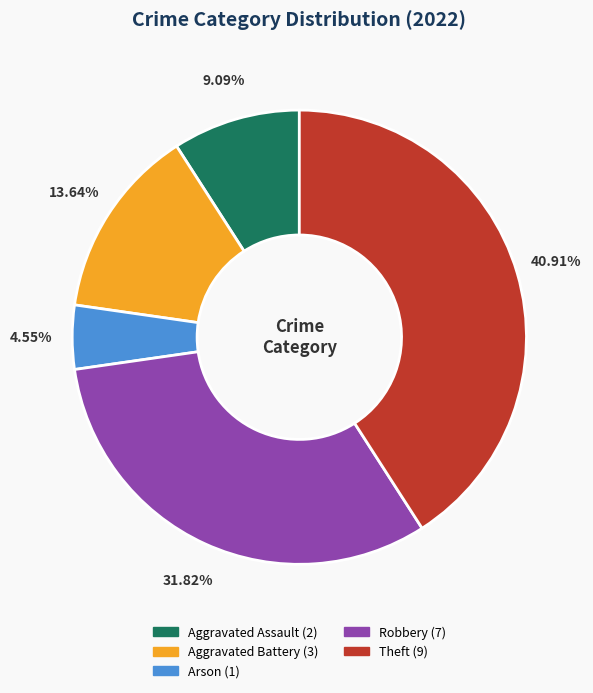

Combined, what portion of the pie is Aggravated Assault and Arson?

13.6%